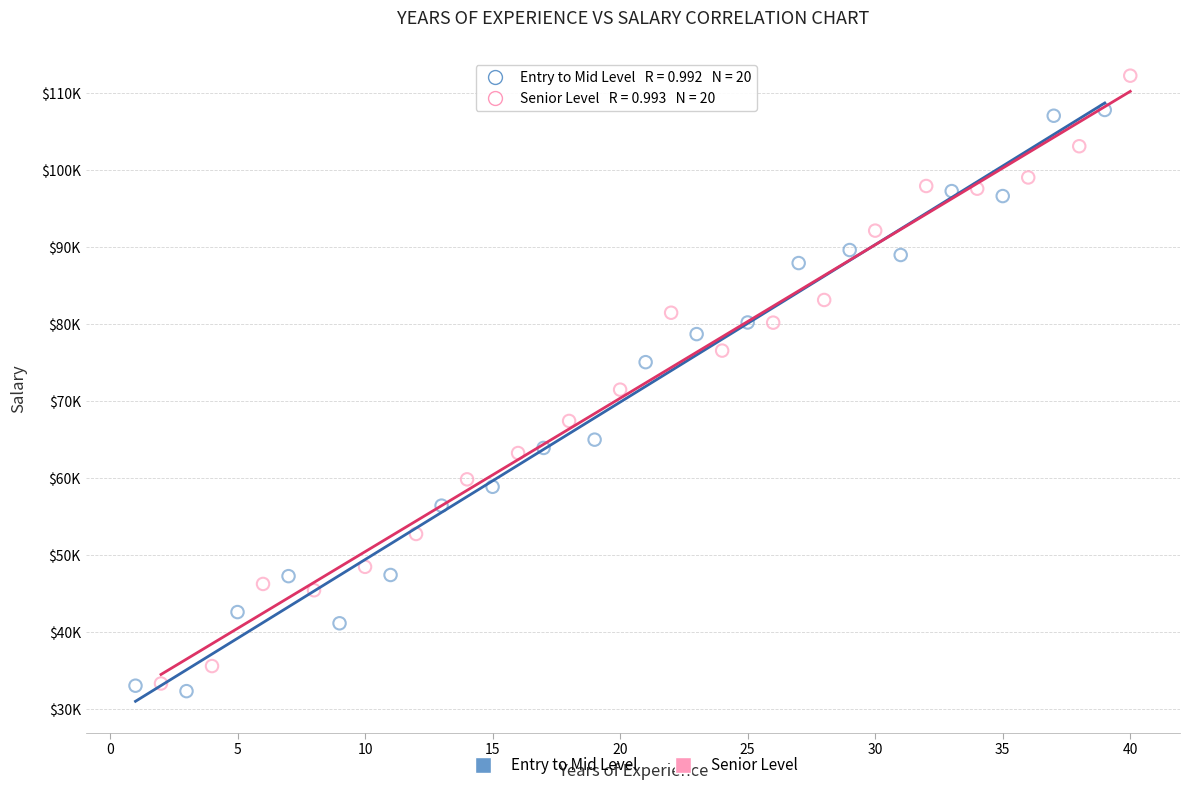

What are all the series names shown in the legend?

Entry to Mid Level, Senior Level